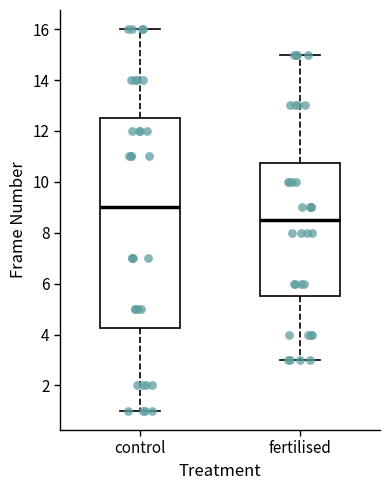

Reading left to right, transcribe this box plot: for each box, give where its median line is, the range the box spans, and where its two whiskers end, as read against the y-axis. The values are not printed on the chart, so give them approximately, as read against the axis.

control: median 9.0, box 4.2 to 12.6, whiskers 1.0 to 16.0
fertilised: median 8.6, box 5.6 to 10.8, whiskers 3.0 to 15.0